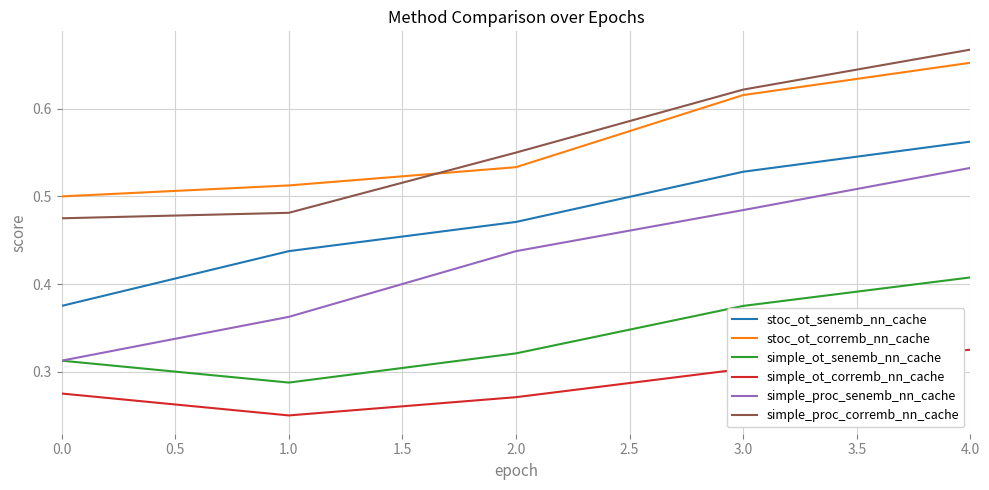

Which label corresponds to the largest value in the chart?

4.0